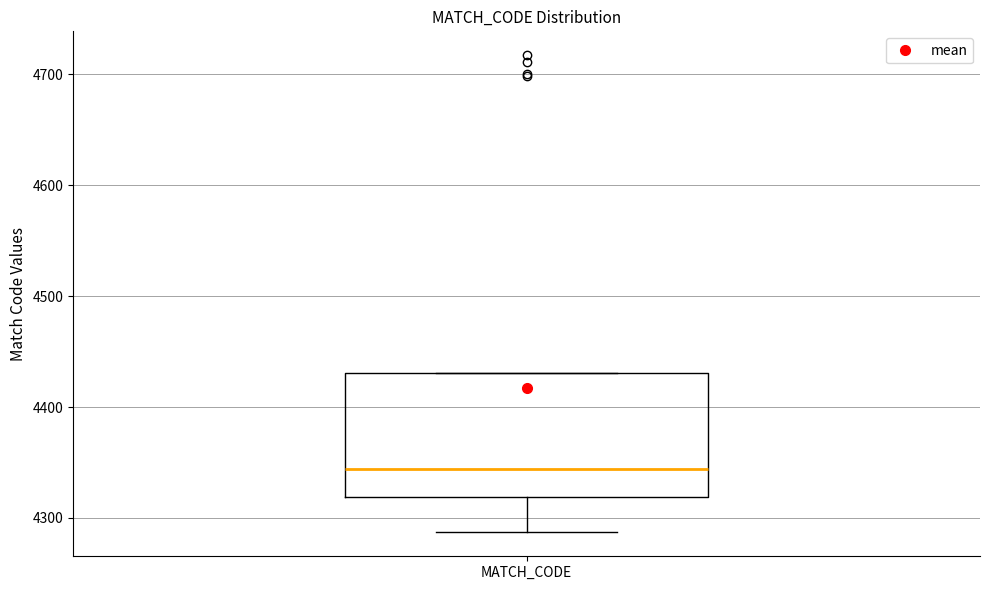

Where does the lower whisker of the box for MATCH_CODE end on the y-axis? The values are not printed on the chart, so give them approximately, as read against the axis.

4290